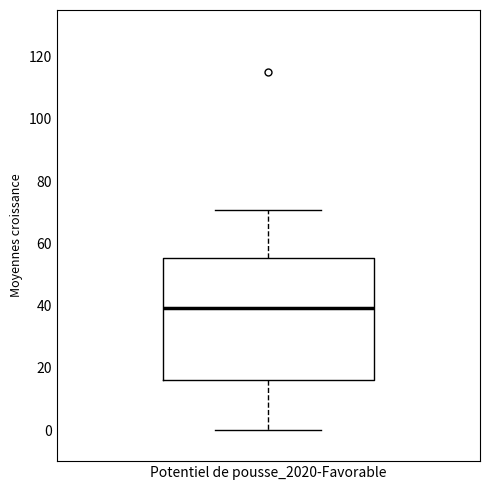

Where does the upper whisker of the box for Potentiel de pousse_2020-Favorable end on the y-axis? The values are not printed on the chart, so give them approximately, as read against the axis.

70